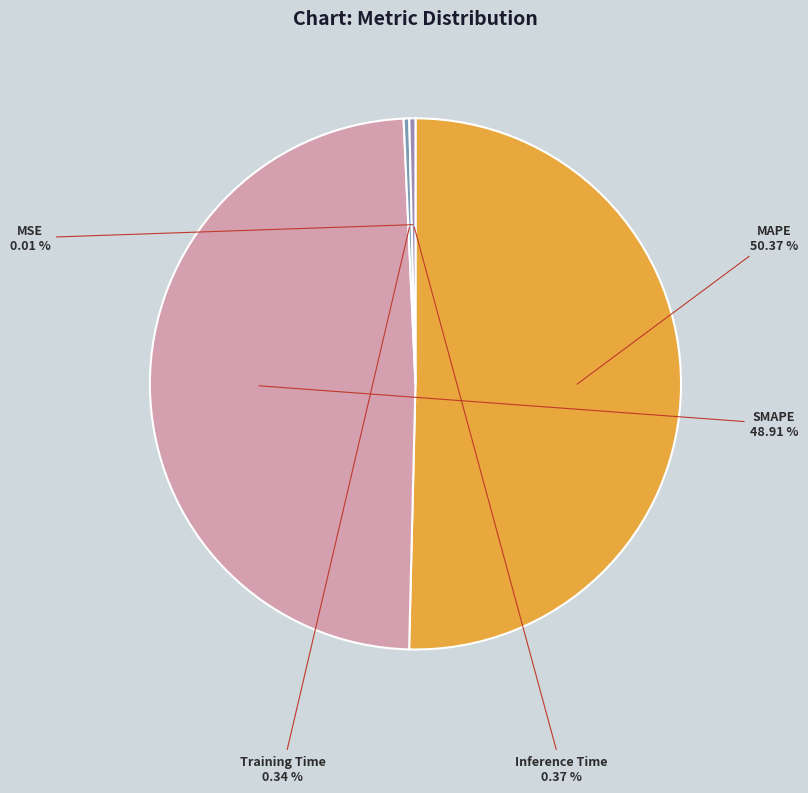

Is SMAPE the majority of the pie?

No